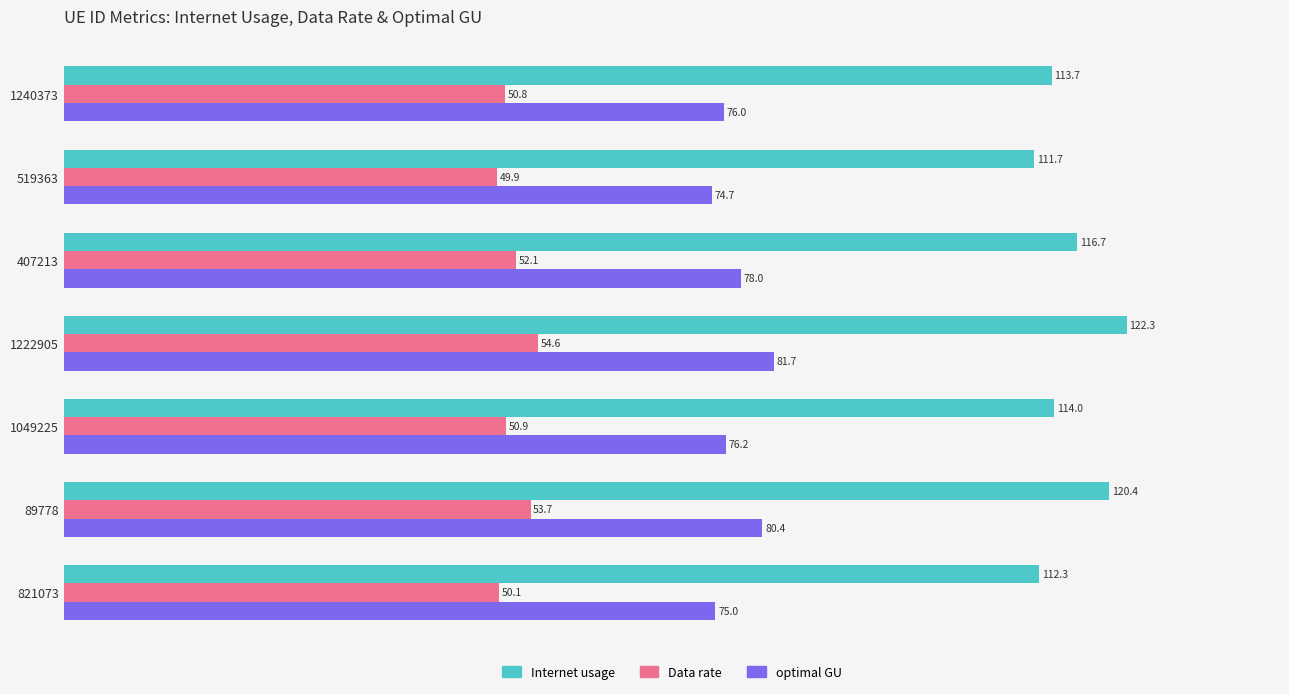

At which label does Data rate reach its minimum?

519363